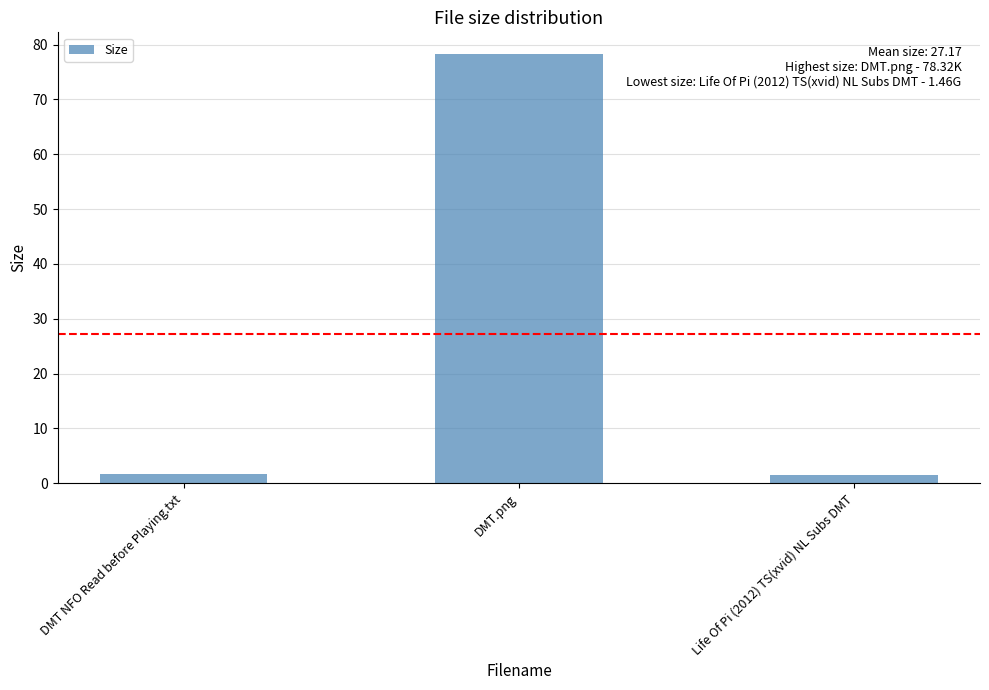

The chart shows a value of 1.5 at Life Of Pi (2012) TS(xvid) NL Subs DMT. True or false?

True